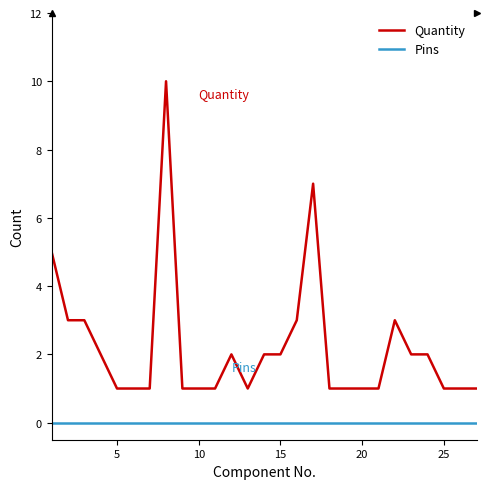

Which series has the largest total across all categories?

Quantity